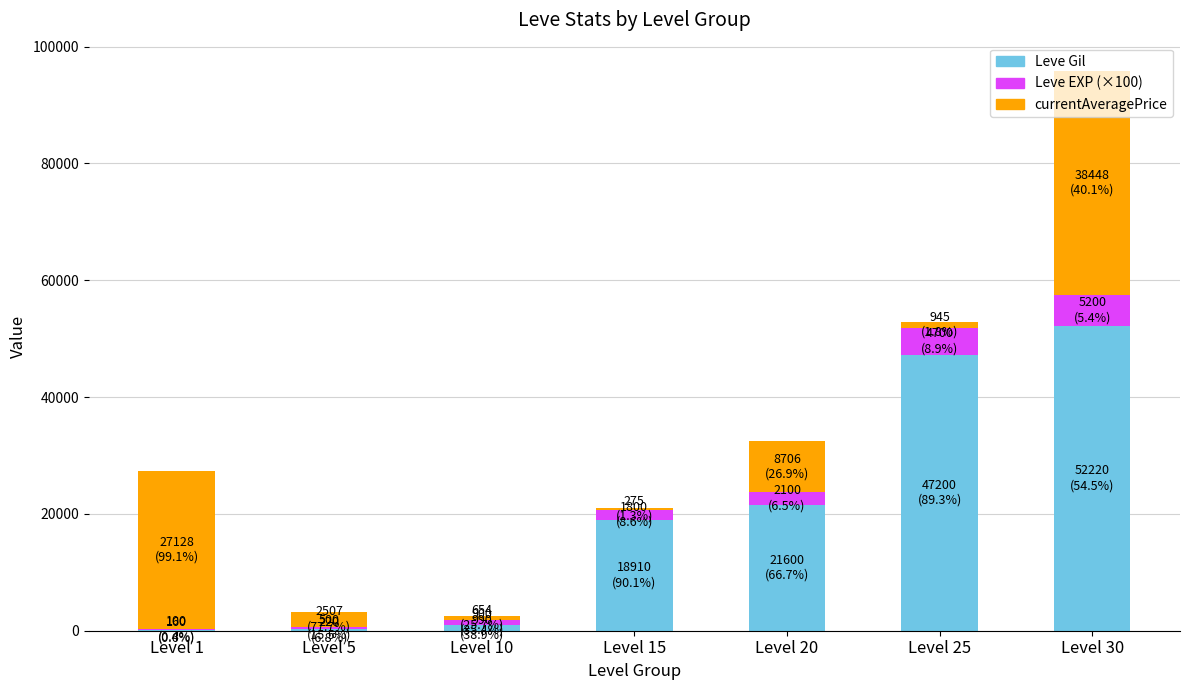

At which category is the sum across all series the highest?

Level 30